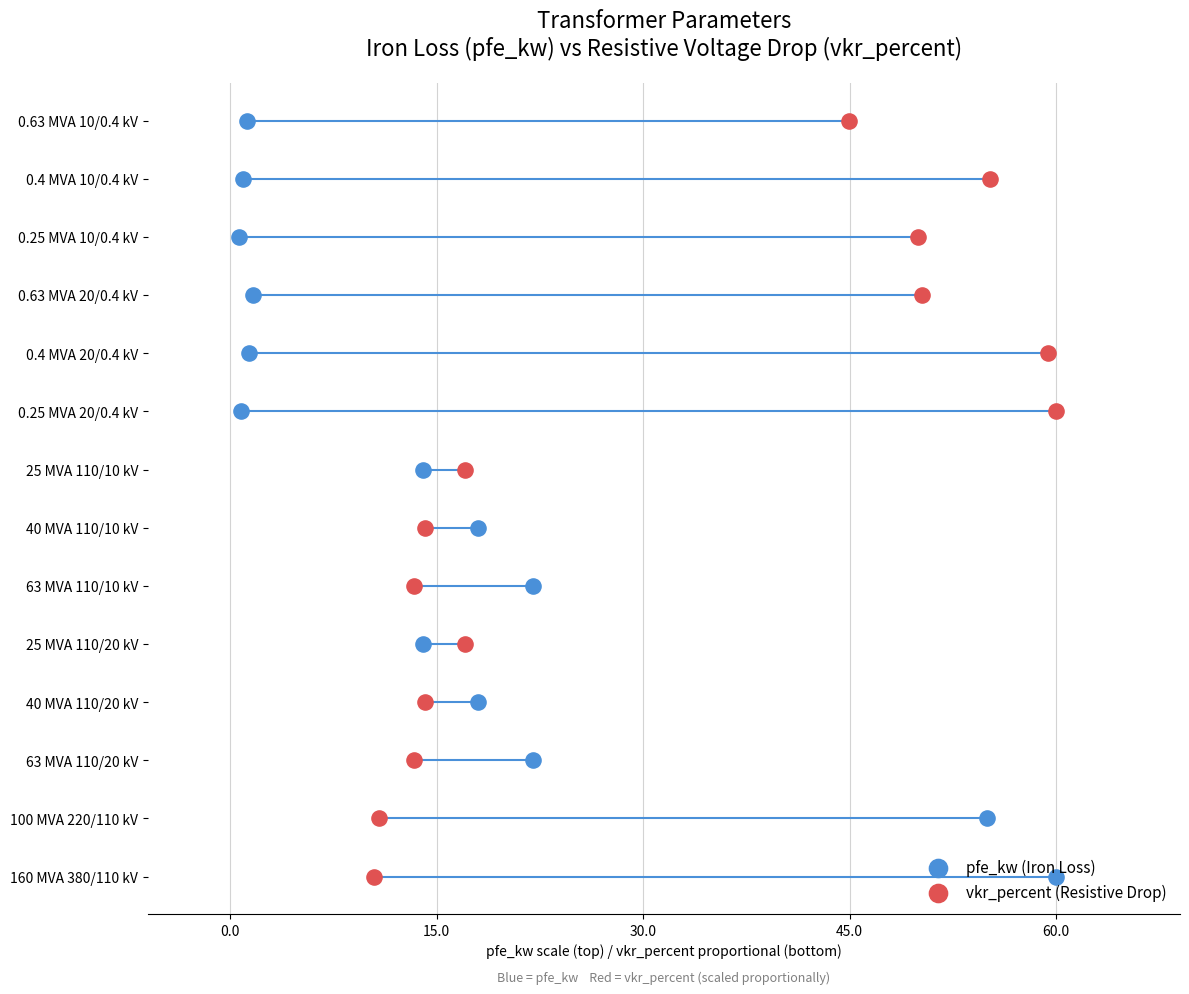

What are all the series names shown in the legend?

pfe_kw (Iron Loss), vkr_percent (Resistive Drop)